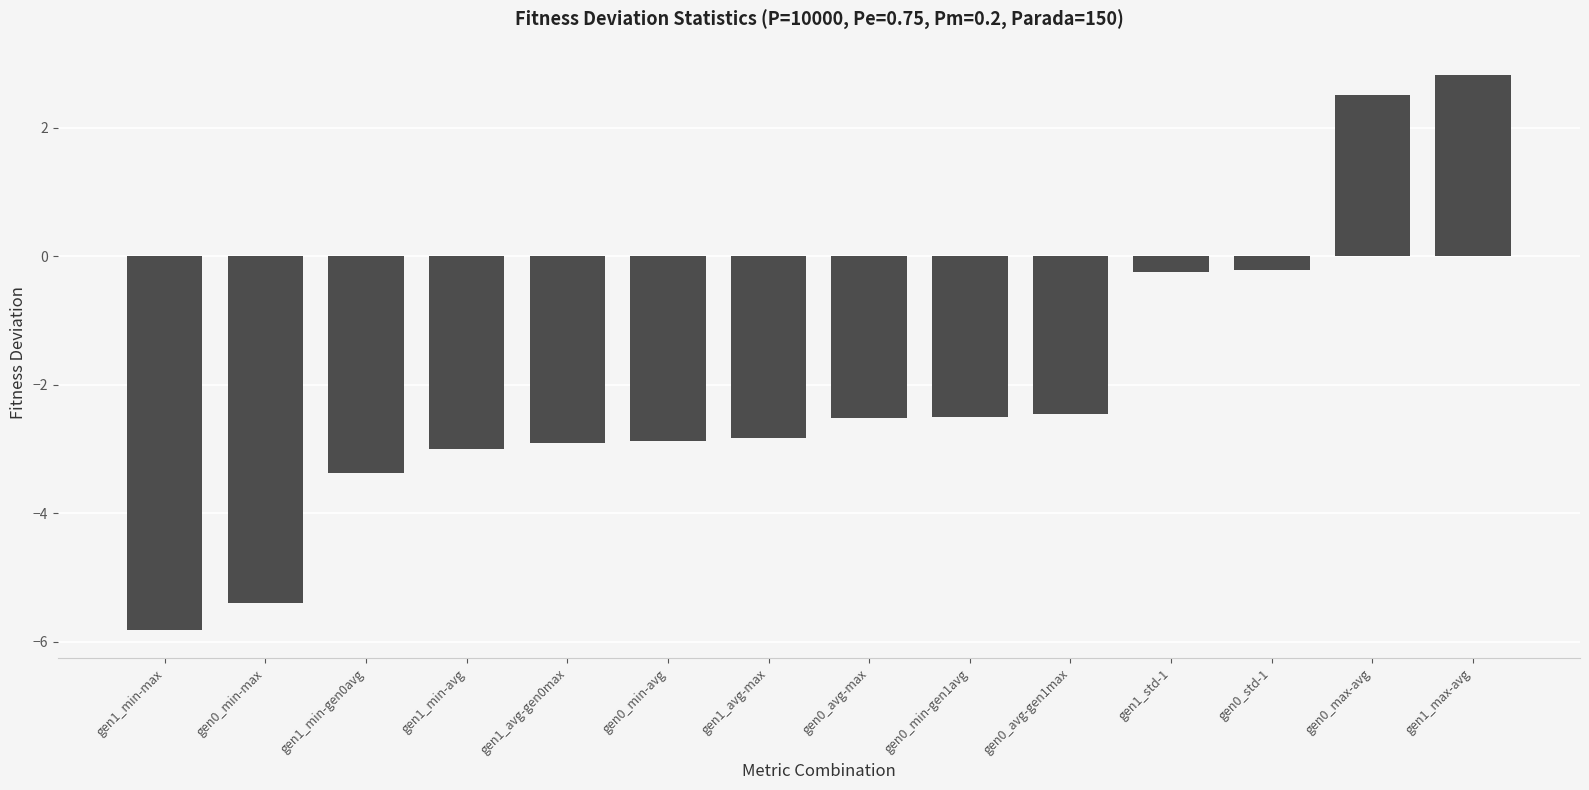

What is the difference between the maximum and minimum values?

8.7